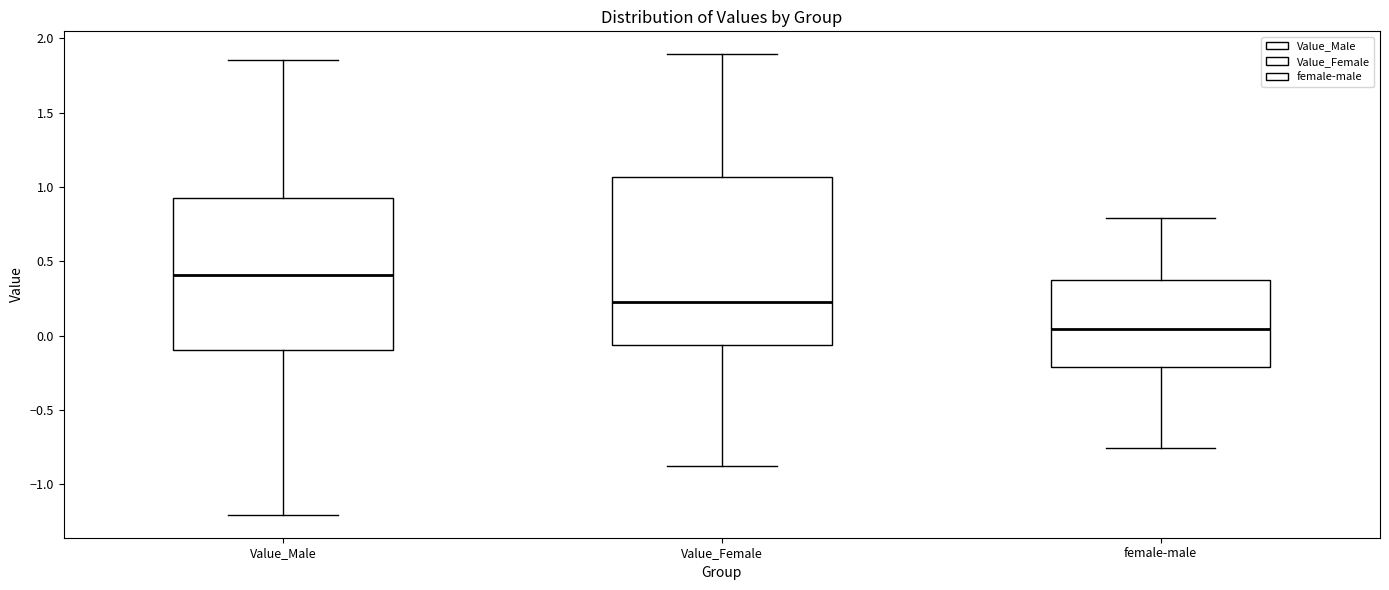

Where does the upper whisker of the box for Value_Female end on the y-axis? The values are not printed on the chart, so give them approximately, as read against the axis.

1.90